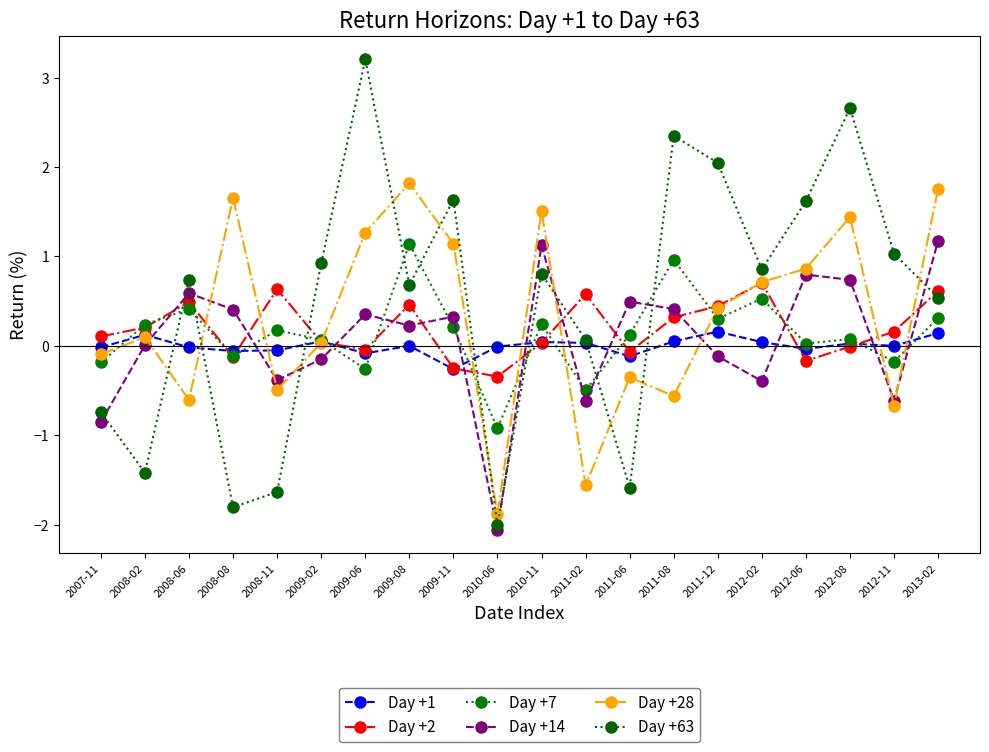

How many values in Day +63 are below zero?

6